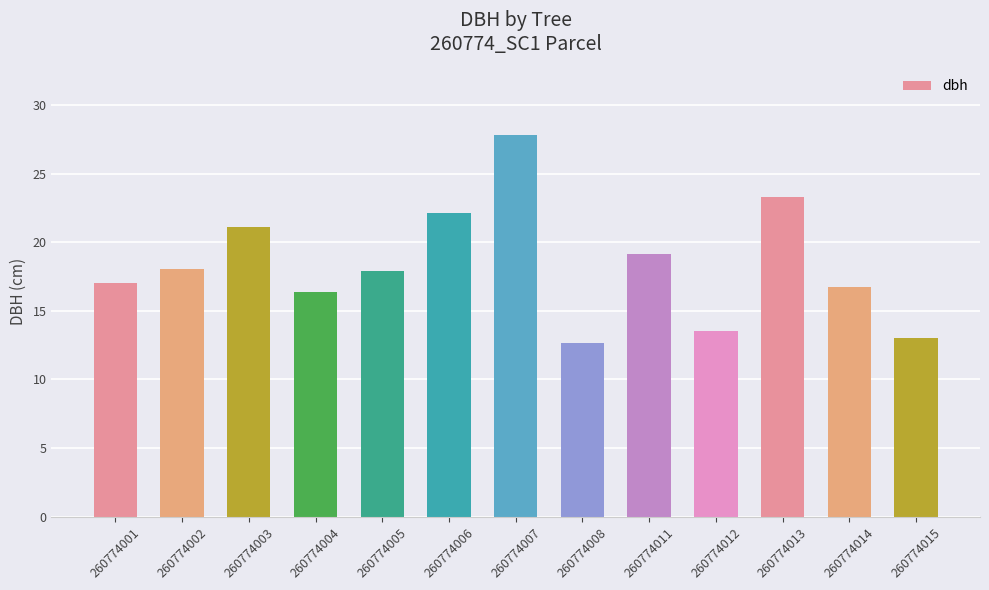

Is it true that the value at 260774005 is 28.3?

False